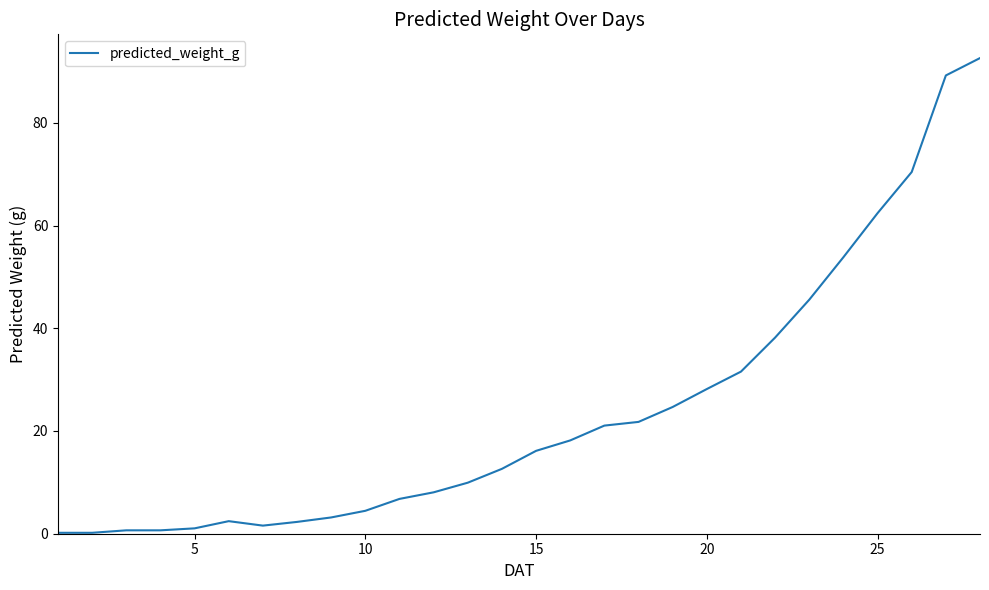

What is the minimum value shown in the chart?

0.2